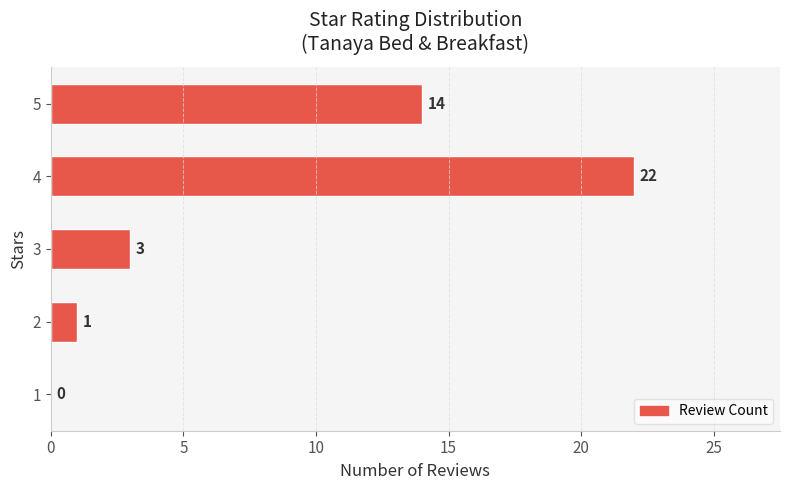

What is the sum of the values at 5 and 2?

15